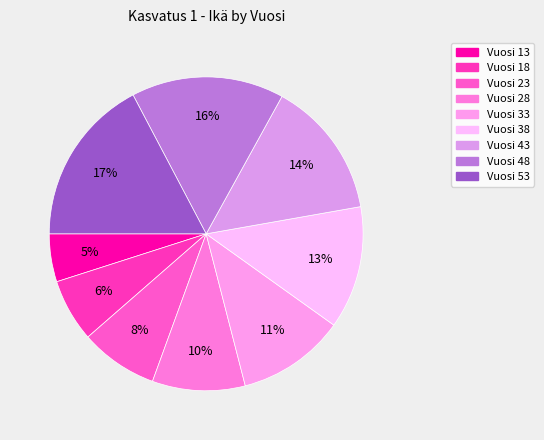

How many slices are in this pie chart?

9